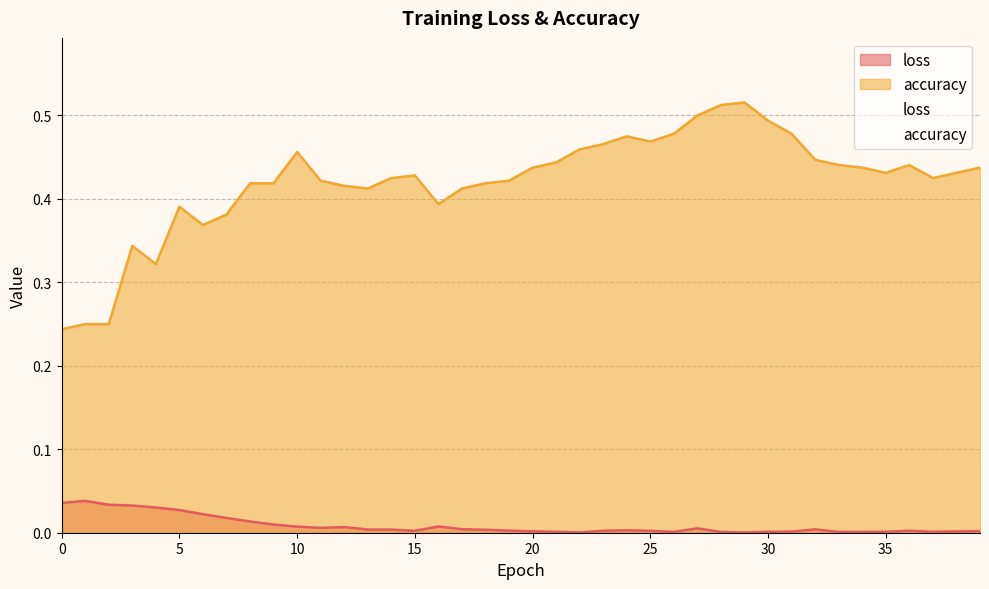

How many lines are shown in the chart?

2